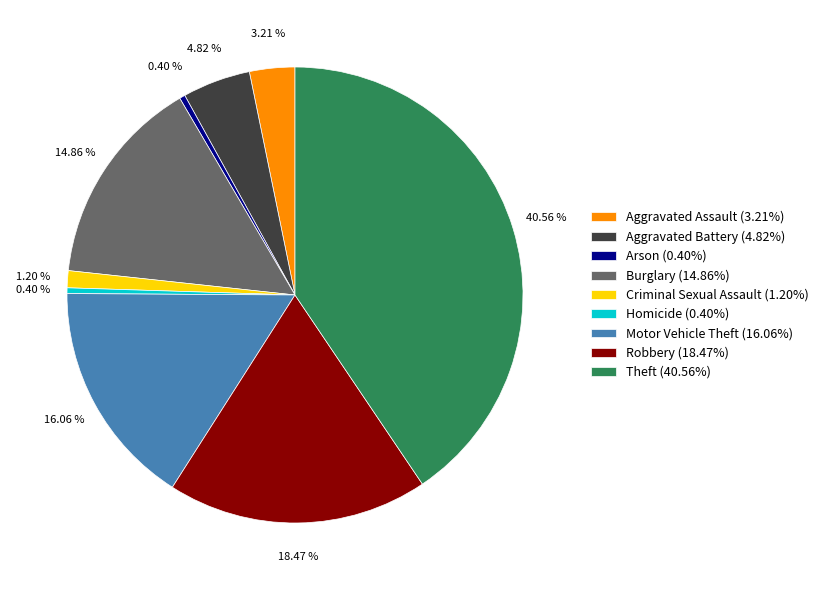

Does any single category account for the majority?

No